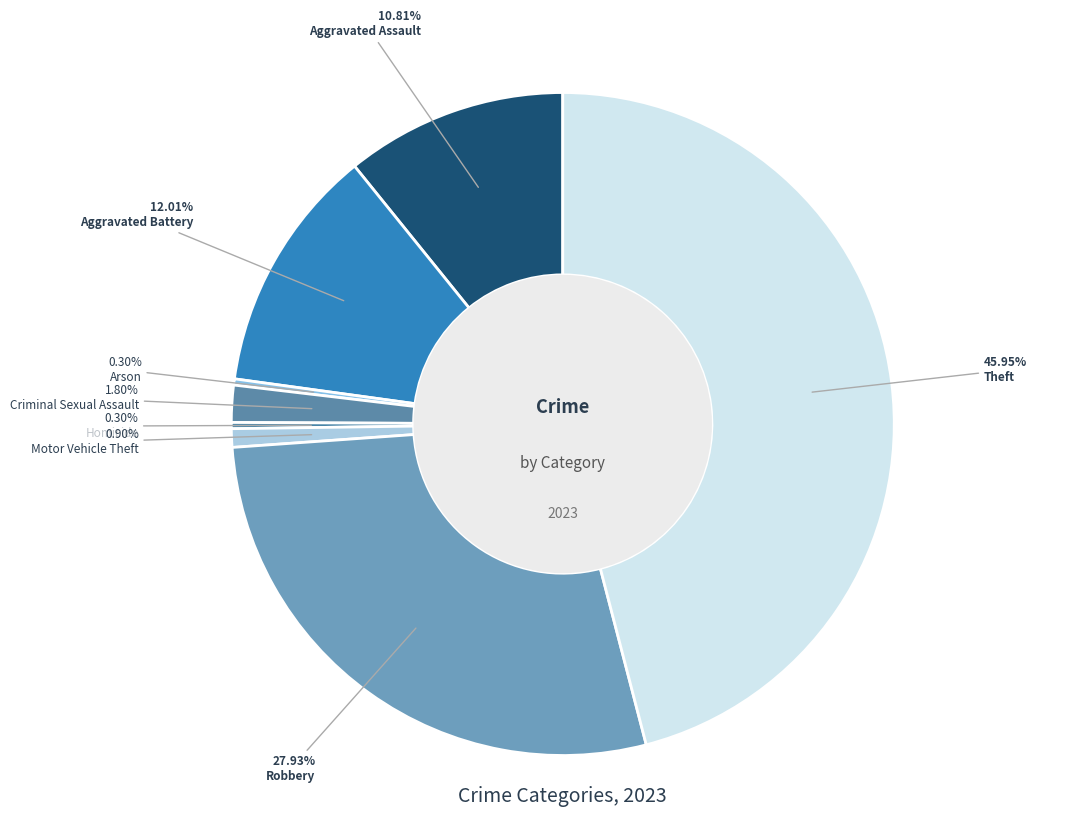

How many slices are in this pie chart?

8